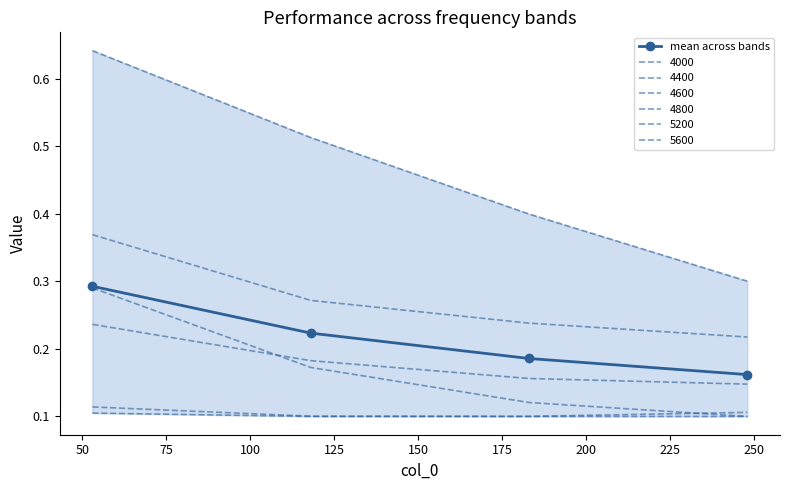

Count the values in the range 0 to 1.

4